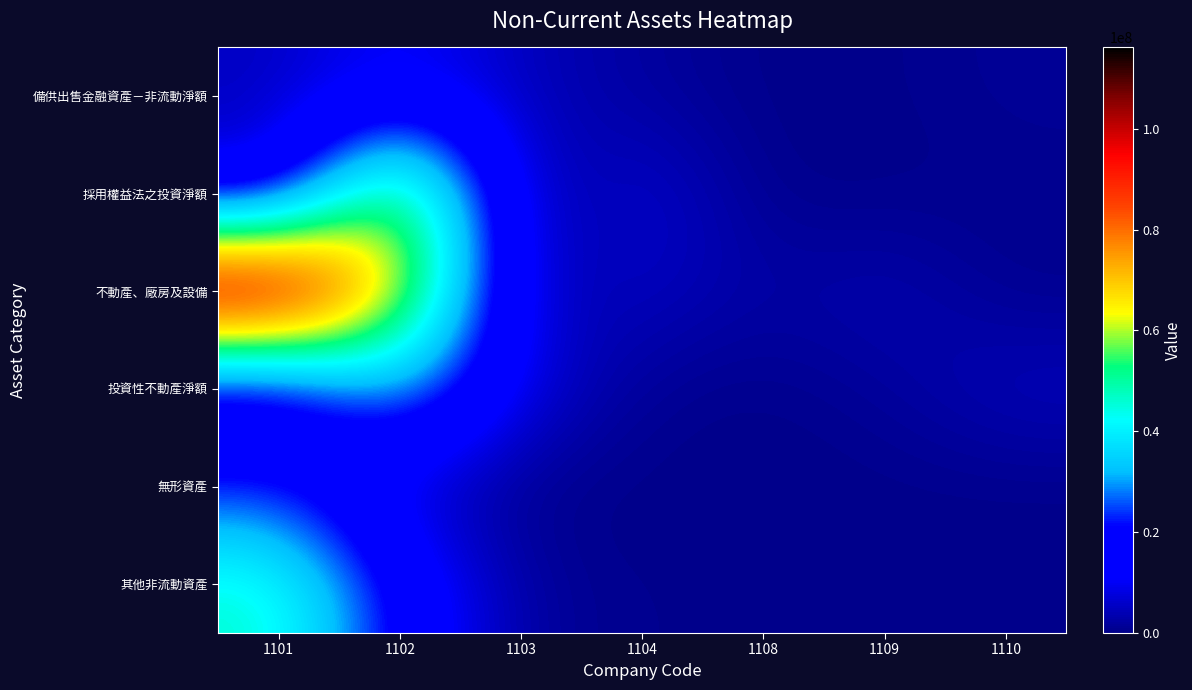

Reading left to right, extract all data points from this chart.

備供出售金融資產－非流動淨額: 1101=5043058	1102=10853869	1103=4508835	1104=1977691	1108=0	1109=244156	1110=1252050
採用權益法之投資淨額: 1101=7565075	1102=68088430	1103=1006086	1104=7615818	1108=0	1109=1583	1110=440365
不動產、廠房及設備: 1101=116103732	1102=67967681	1103=2928776	1104=5684691	1108=2204299	1109=4127614	1110=338844
投資性不動產淨額: 1101=6007919	1102=33764403	1103=8074033	1104=800014	1108=0	1109=1526029	1110=4998423
無形資產: 1101=21768685	1102=5309534	1103=0	1104=8609	1108=0	1109=4560	1110=145
其他非流動資產: 1101=46966168	1102=17194977	1103=1486396	1104=379012	1108=284580	1109=345876	1110=33053